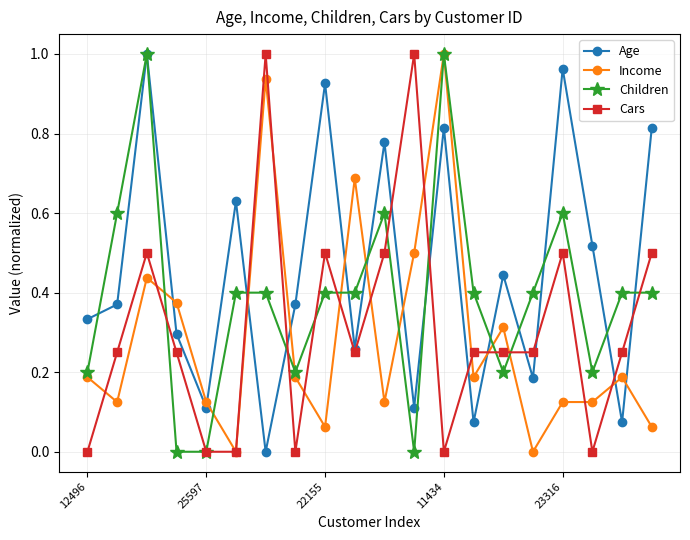

List the series in order of their overall mean, lowest first.

Income, Cars, Children, Age